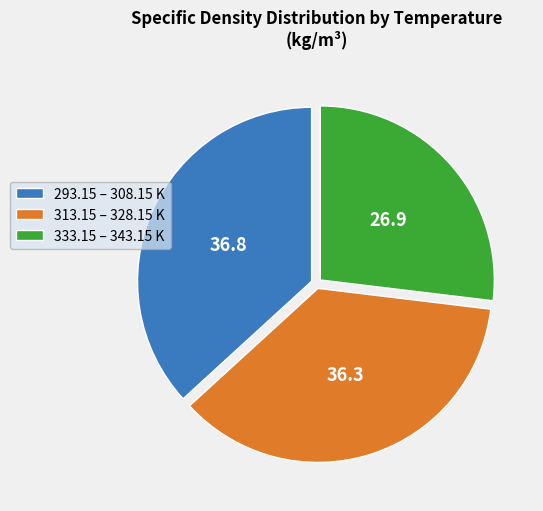

How many slices are in this pie chart?

3